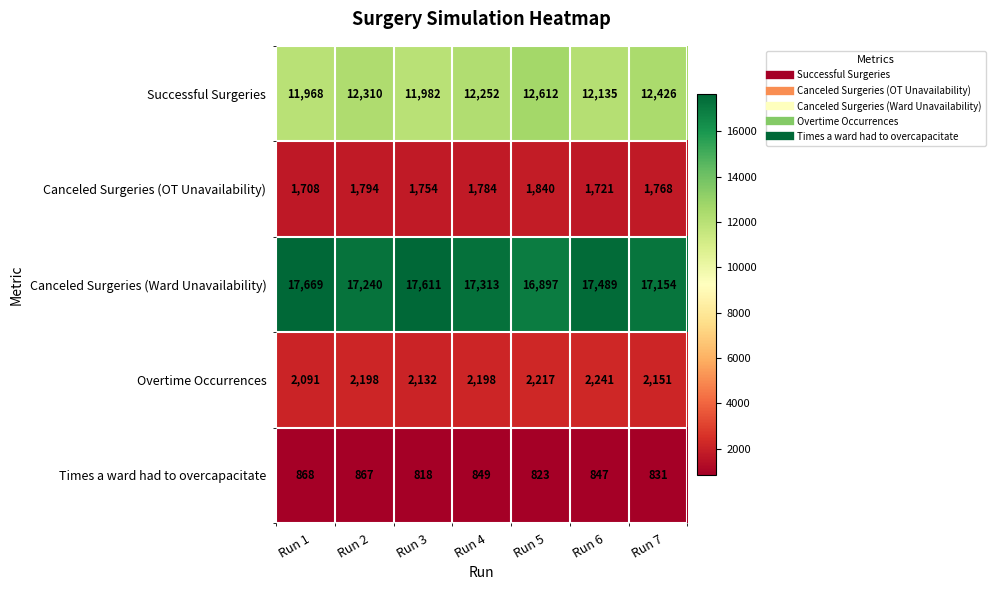

Which category has the lowest value across all series?

Run 3